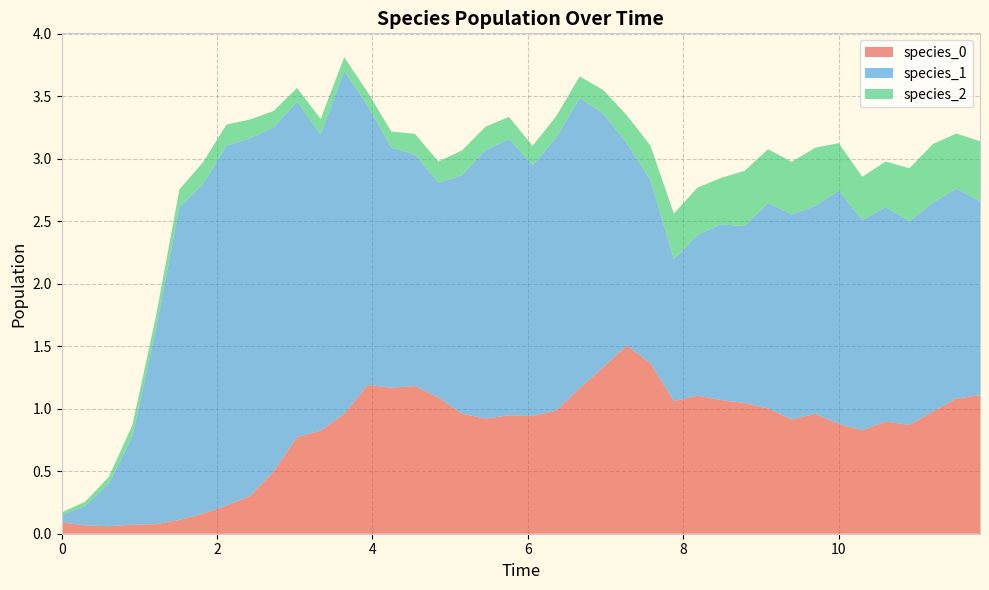

Reading left to right, list all the values displayed in this chart.

species_0: 0=0.1	1=0.1	2=0.1	3=0.1	4=0.1	5=0.1	6=0.2	7=0.2	8=0.3	9=0.5	10=0.8	11=0.8	12=1.0	13=1.2	14=1.2	15=1.2	16=1.1	17=1.0	18=0.9	19=0.9	20=0.9	21=1.0	22=1.2	23=1.3	24=1.5	25=1.4	26=1.1	27=1.1	28=1.1	29=1.0	30=1.0	31=0.9	32=1.0	33=0.9	34=0.8	35=0.9	36=0.9	37=1.0	38=1.1	39=1.1
species_1: 0=0.1	1=0.2	2=0.3	3=0.7	4=1.6	5=2.5	6=2.6	7=2.9	8=2.9	9=2.8	10=2.7	11=2.4	12=2.7	13=2.2	14=1.9	15=1.9	16=1.7	17=1.9	18=2.1	19=2.2	20=2.0	21=2.2	22=2.3	23=2.0	24=1.6	25=1.5	26=1.1	27=1.3	28=1.4	29=1.4	30=1.6	31=1.6	32=1.7	33=1.9	34=1.7	35=1.7	36=1.6	37=1.7	38=1.7	39=1.6
species_2: 0=0.0	1=0.0	2=0.1	3=0.1	4=0.1	5=0.1	6=0.2	7=0.2	8=0.2	9=0.1	10=0.1	11=0.1	12=0.1	13=0.1	14=0.1	15=0.2	16=0.2	17=0.2	18=0.2	19=0.2	20=0.2	21=0.2	22=0.2	23=0.2	24=0.2	25=0.3	26=0.4	27=0.4	28=0.4	29=0.4	30=0.4	31=0.4	32=0.5	33=0.4	34=0.3	35=0.4	36=0.4	37=0.5	38=0.4	39=0.5